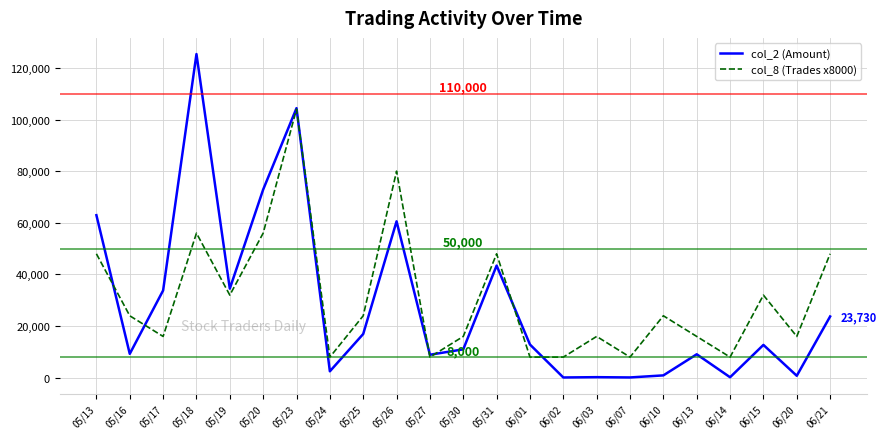

In col_8 (Trades x8000), how many points are higher than both neighbors (excluding endpoints)?

7